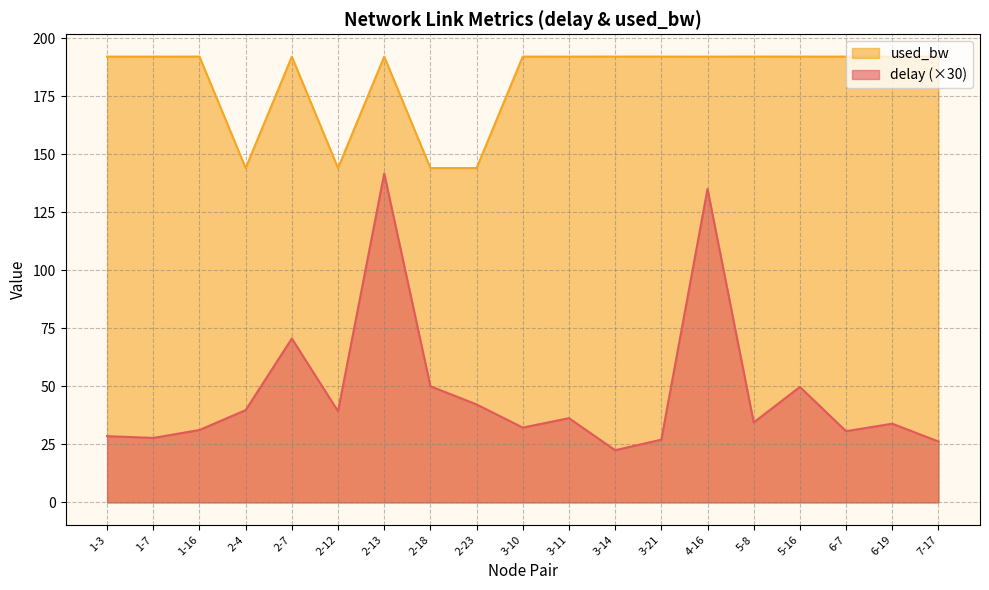

Where is the first local maximum for used_bw?

1-16